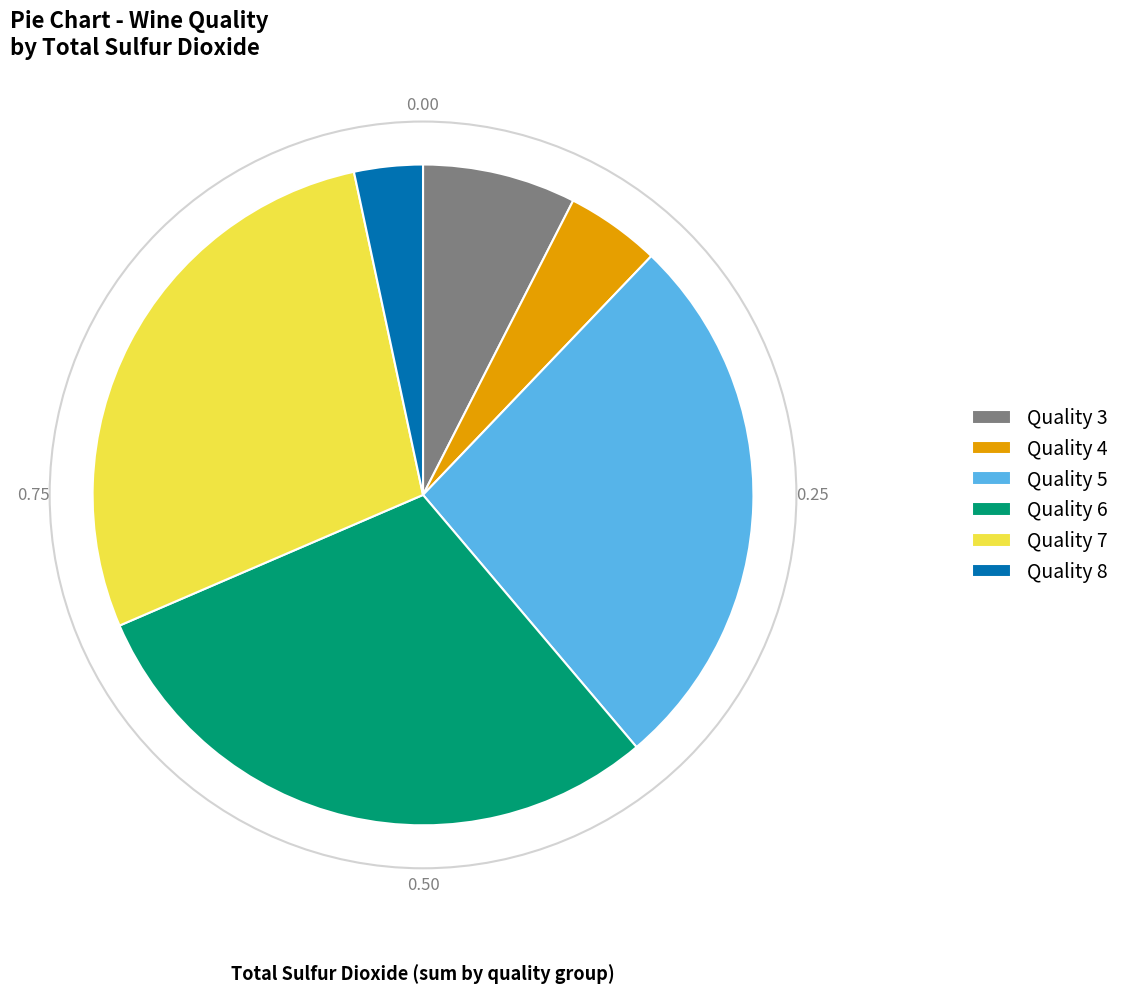

Which slice is the largest?

Quality 6